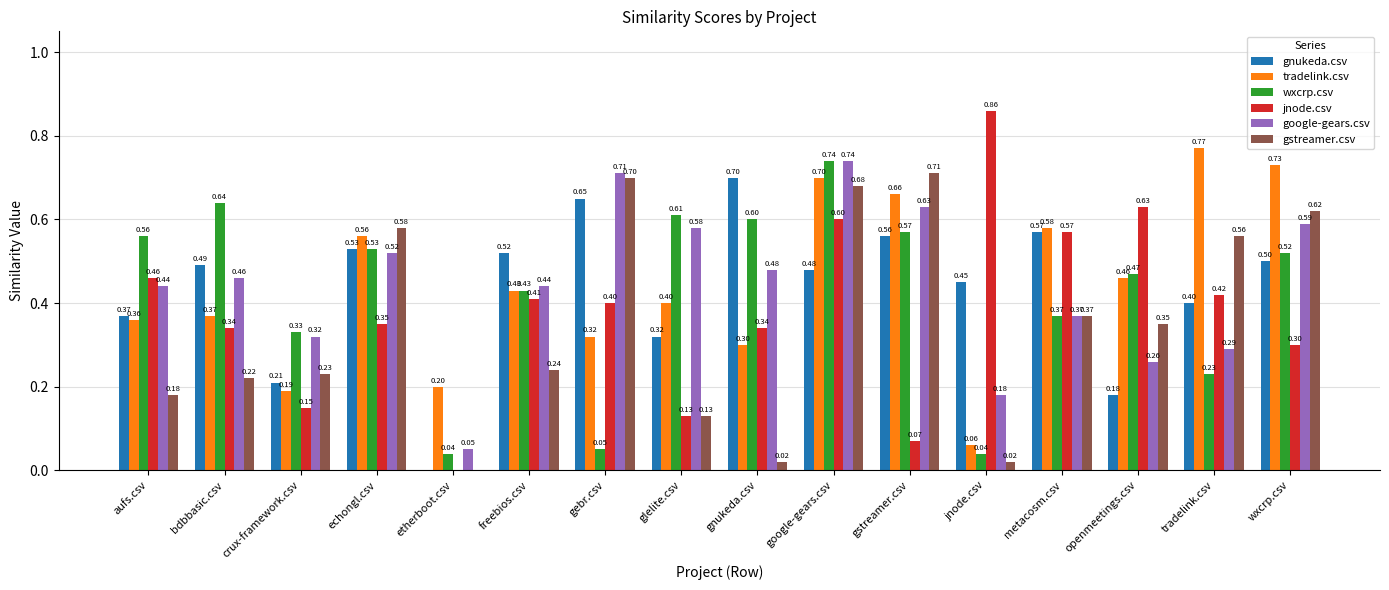

Which label corresponds to the largest value in the chart?

jnode.csv